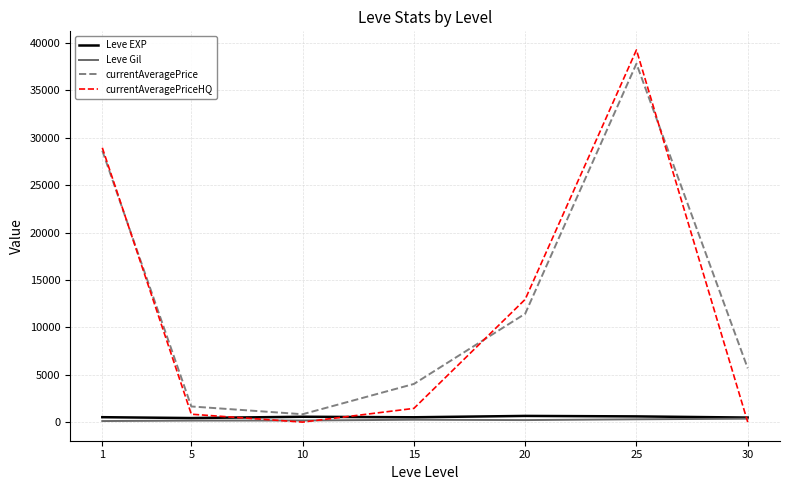

What is the average value of the Leve Gil series?

223.5